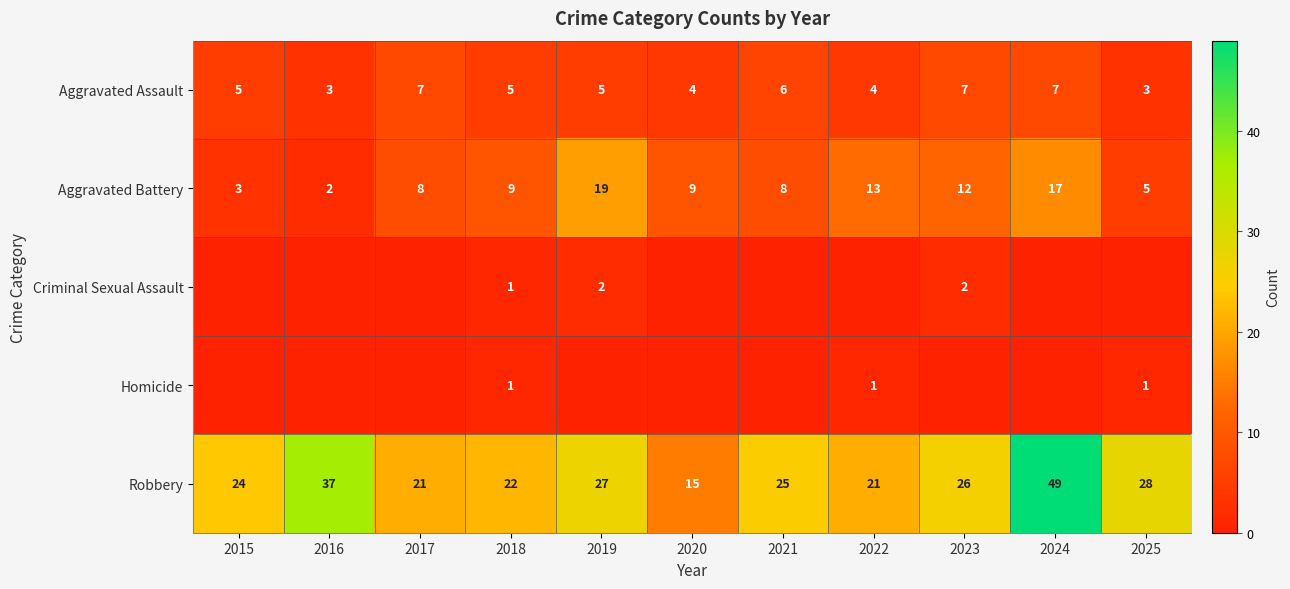

At which category does the chart reach its minimum across all series?

2015